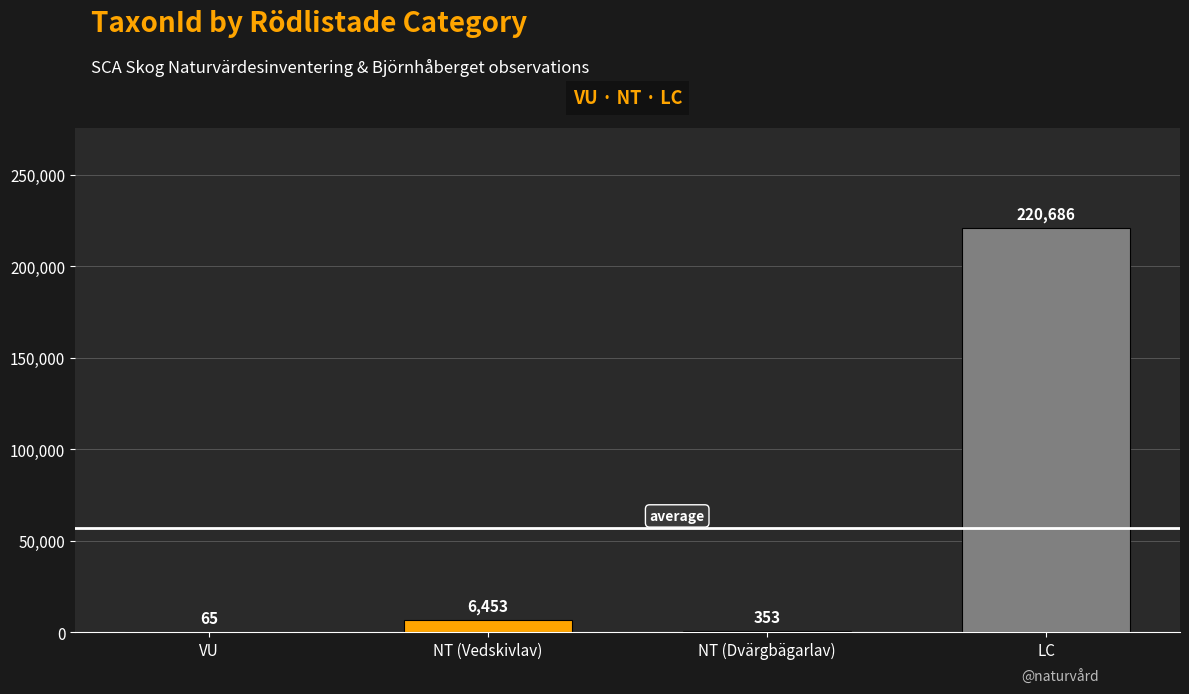

Between NT (Vedskivlav) and LC, which is larger?

LC